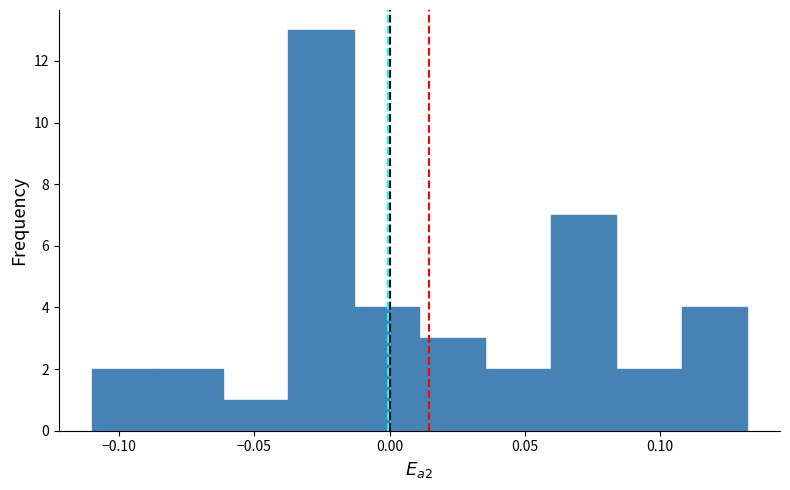

What is the height of the bar covering 0.060 to 0.085 on the x-axis? Neither the bar edges nor the heights are printed on the chart, so give them approximately, as read against the axes.

7